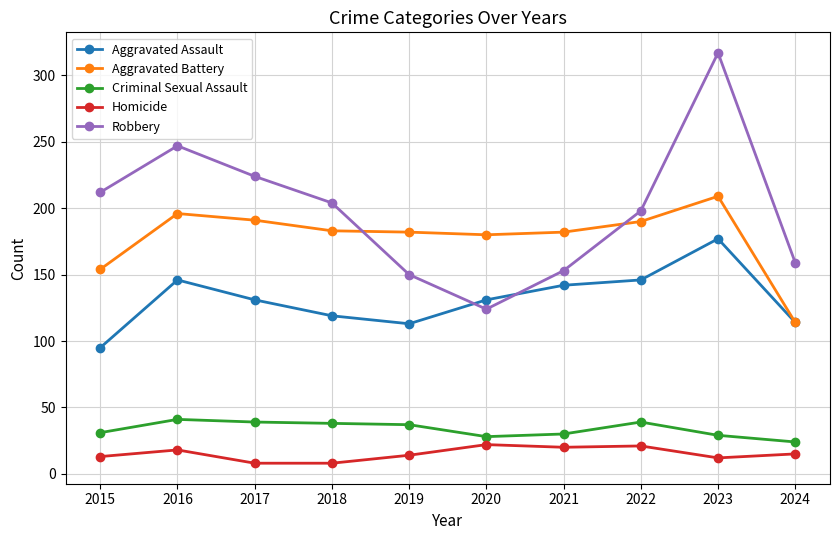

What is the total value across all series at 2024?

426